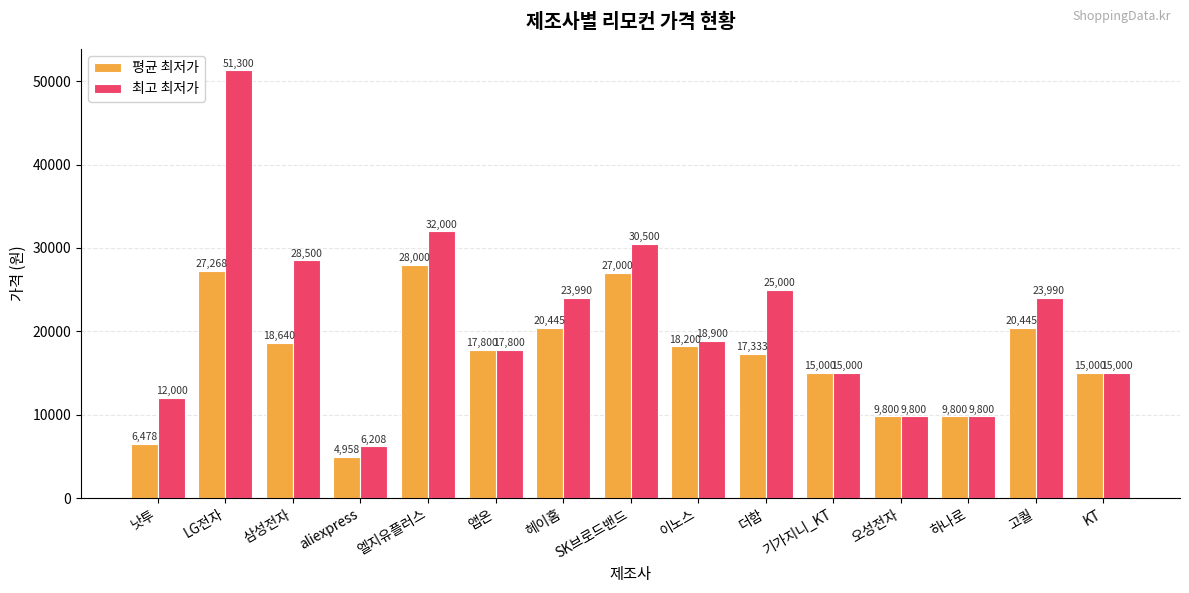

Reading left to right, extract all data points from this chart.

평균 최저가: 6478	27268	18640	4958	28000	17800	20445	27000	18200	17333	15000	9800	9800	20445	15000
최고 최저가: 12000	51300	28500	6208	32000	17800	23990	30500	18900	25000	15000	9800	9800	23990	15000